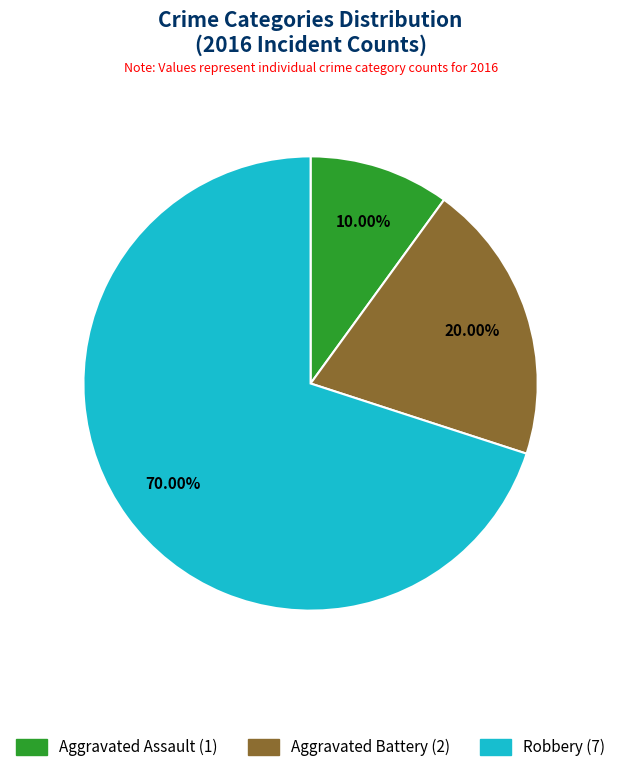

Rank the categories by value from lowest to highest.

Aggravated Assault, Aggravated Battery, Robbery